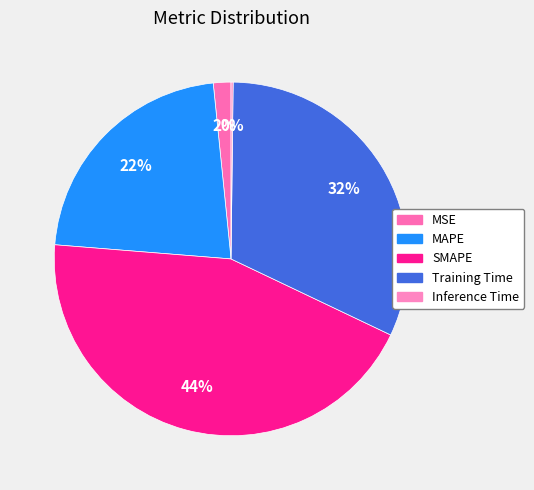

Count the number of slices in the pie.

5